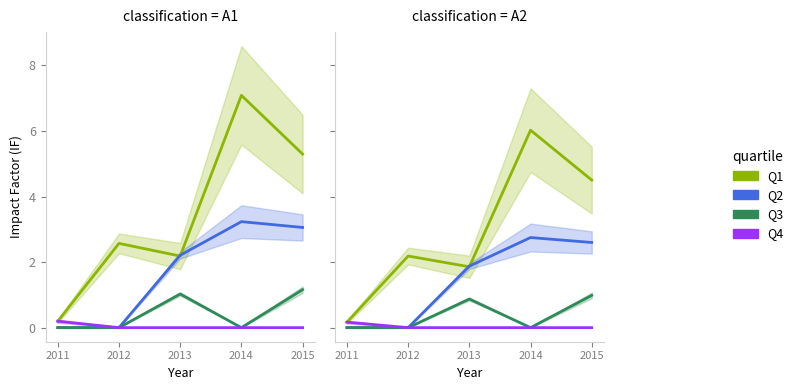

True or false: Q2 has more than 1 points higher than both neighbors.

False